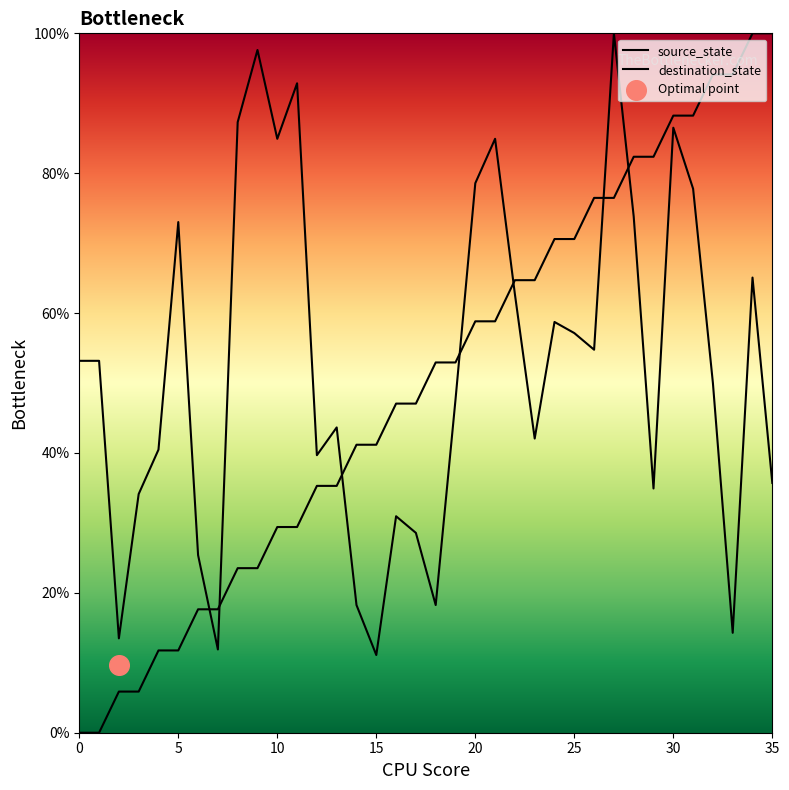

Which series has the largest Y range (max minus min)?

source_state